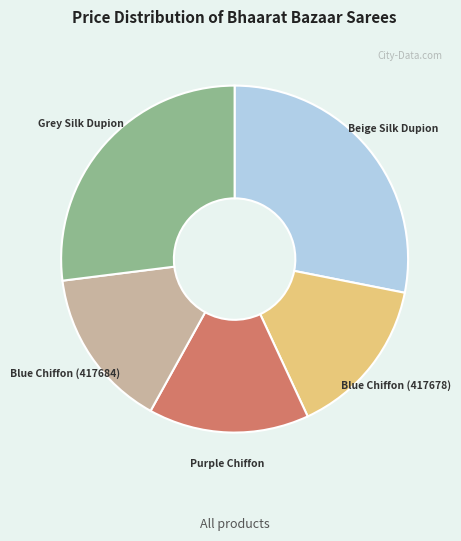

Does Blue Chiffon (417678) represent more than half of the total?

No